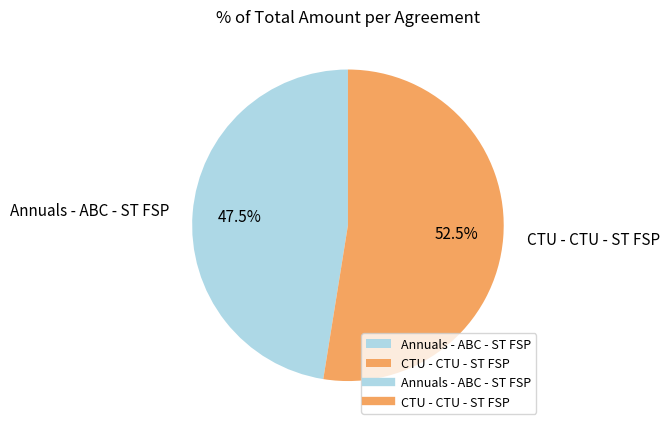

To the nearest percent, what is the difference between the largest and smallest slice percentages?

5%